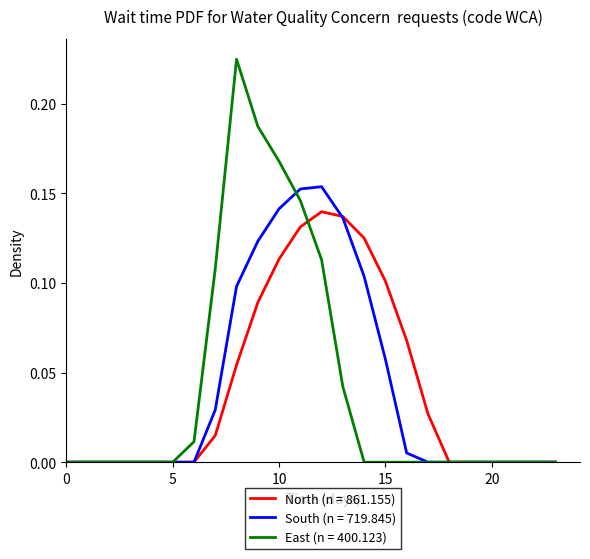

Which series has the largest range (max minus min)?

East (n = 400.123)